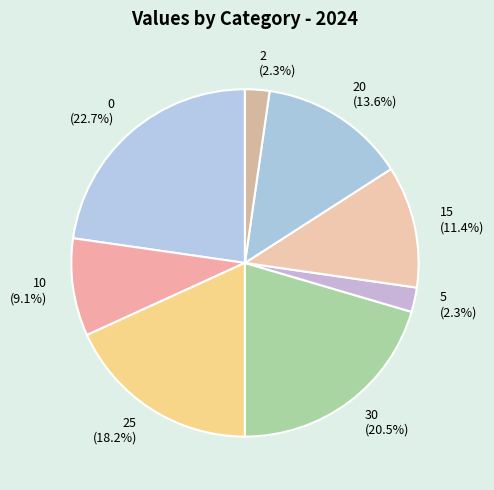

Does 5 (2.3%) account for over 50% of the chart?

No